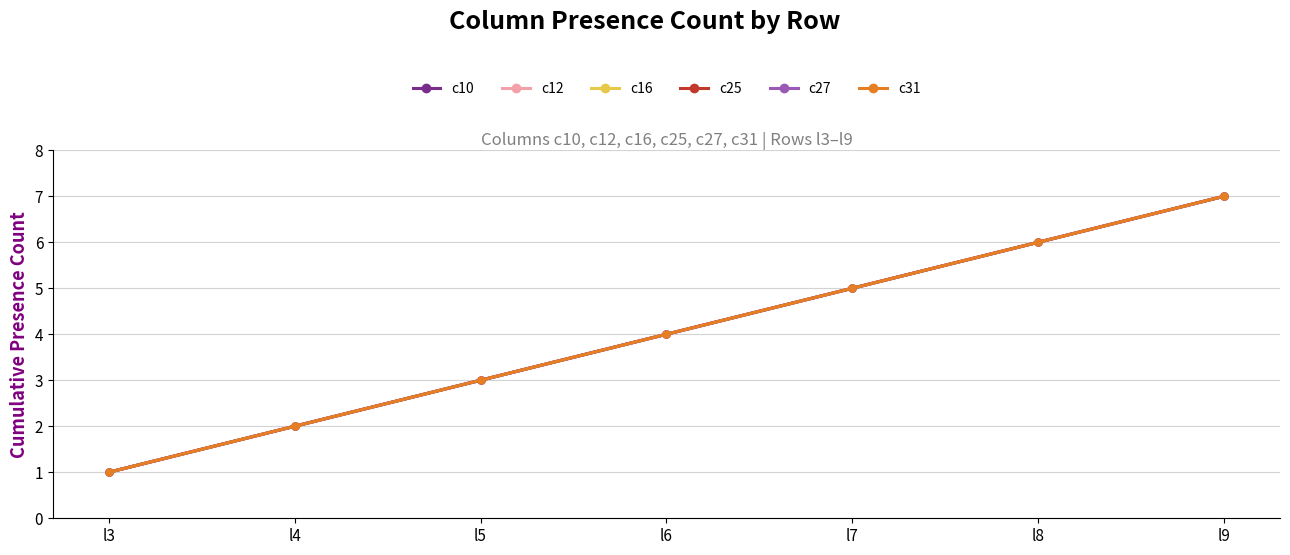

At how many categories does at least one series exceed 2?

5